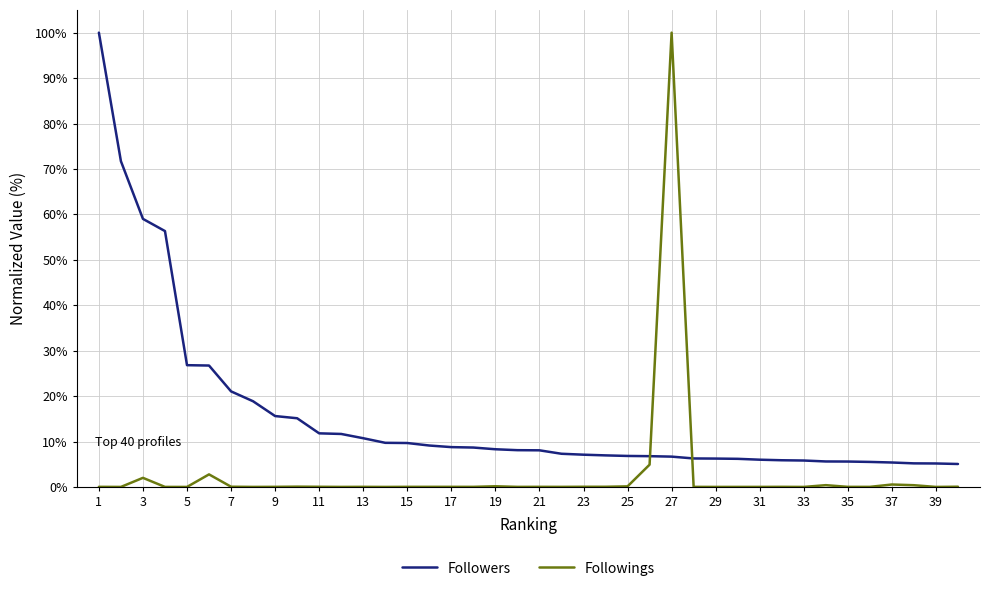

Which series has the largest total across all categories?

Followers